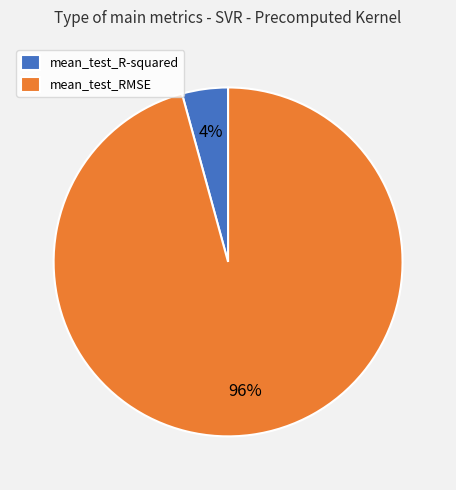

Is the sum of mean_test_RMSE and mean_test_R-squared greater than half?

Yes